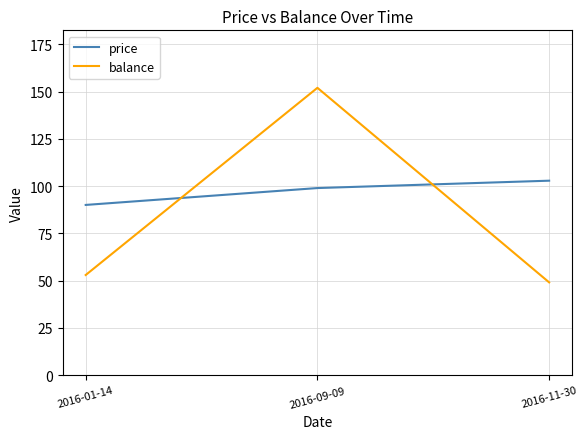

True or false: price has a value of 90.1 at 2016-01-14.

True